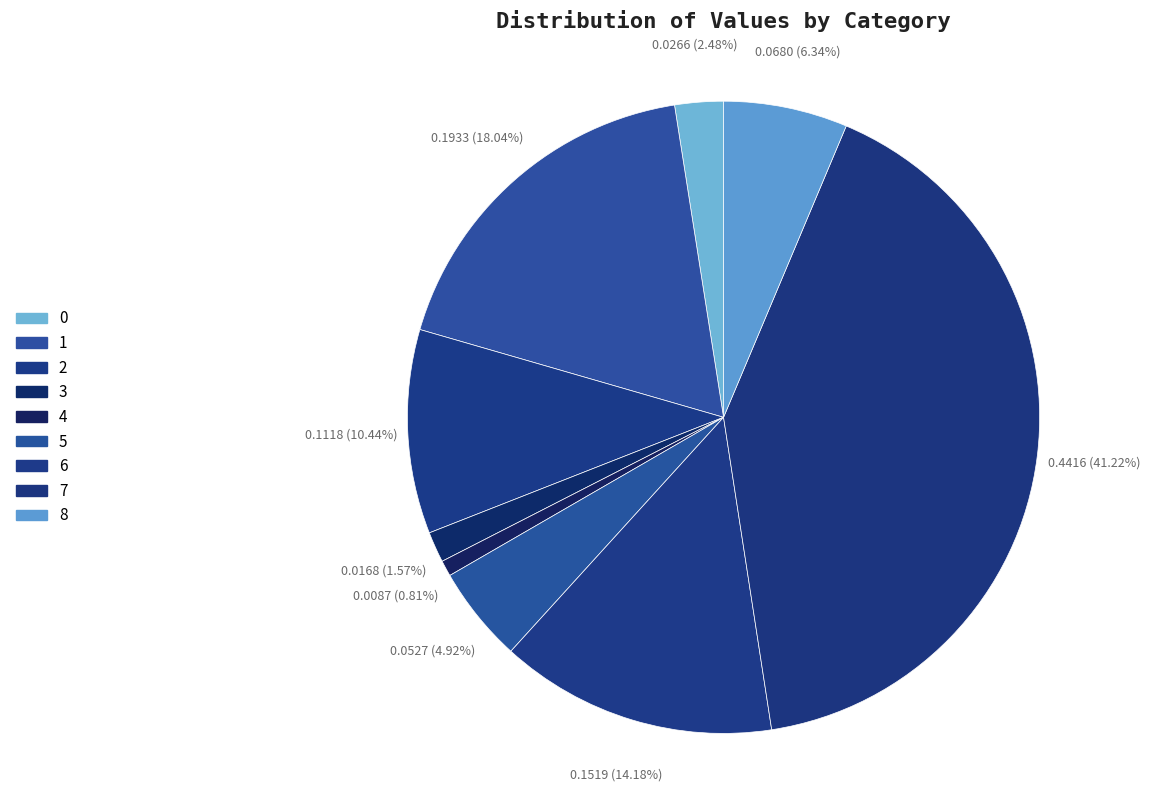

Rank the categories by value from lowest to highest.

4, 3, 0, 5, 8, 2, 6, 1, 7